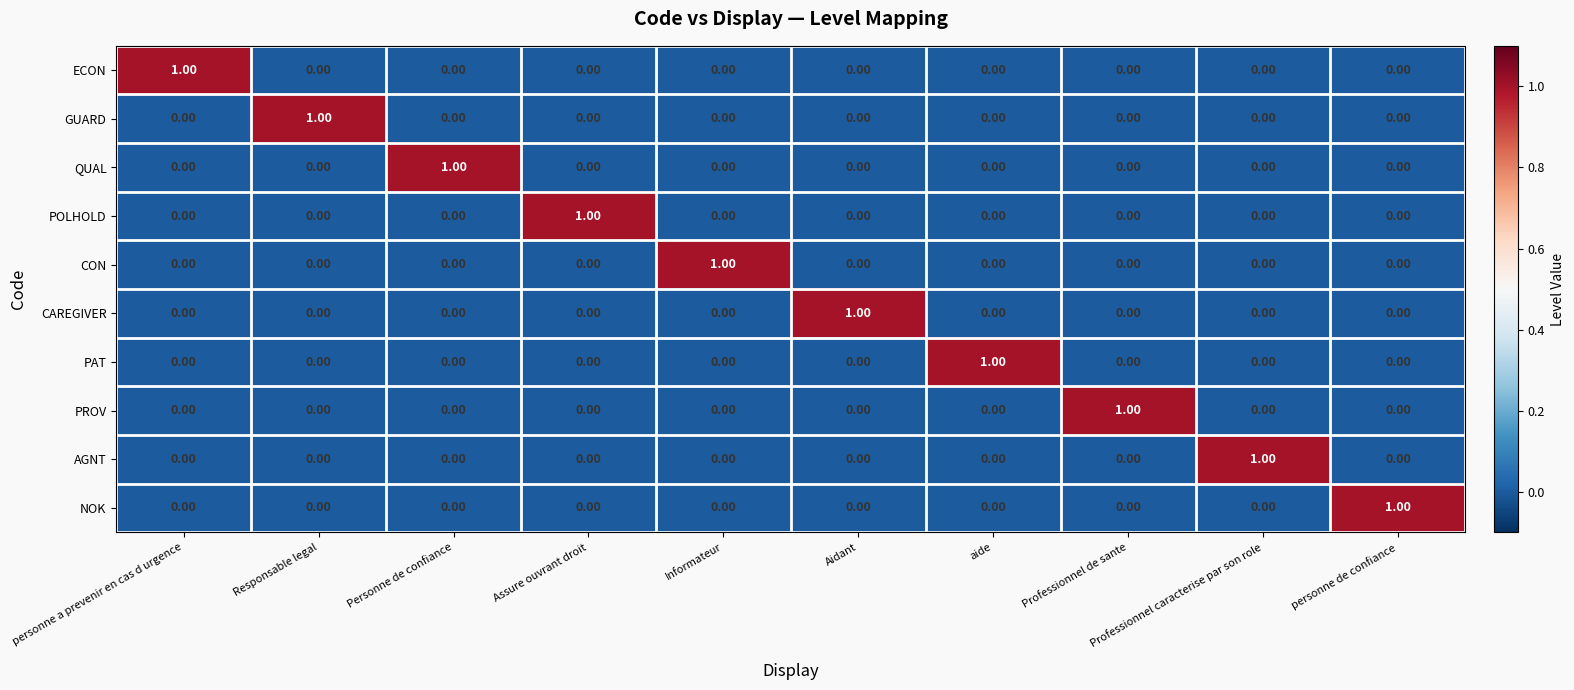

At which label does AGNT reach its peak?

Professionnel caracterise par son role